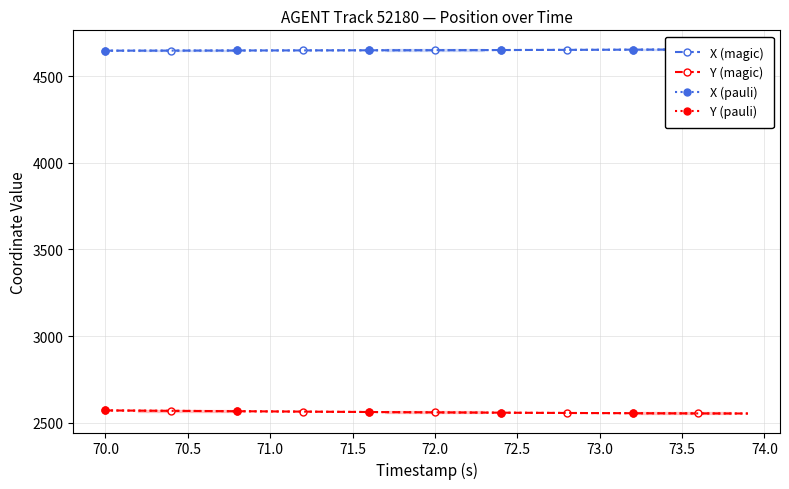

What are all the series names shown in the legend?

X (magic), Y (magic), X (pauli), Y (pauli)